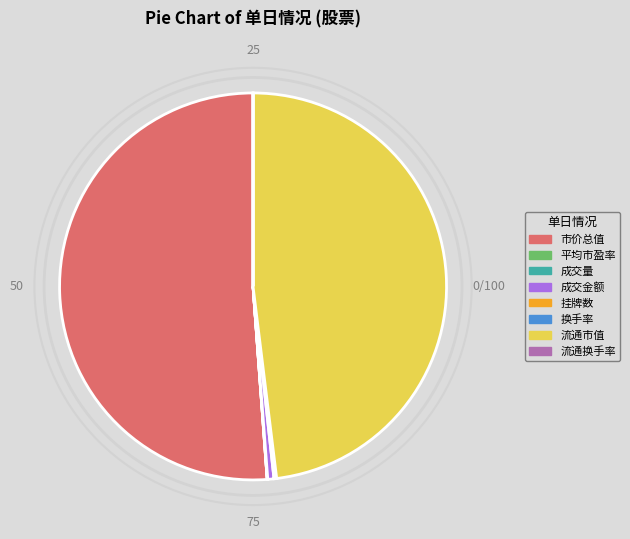

What is the largest slice in the pie chart?

市价总值